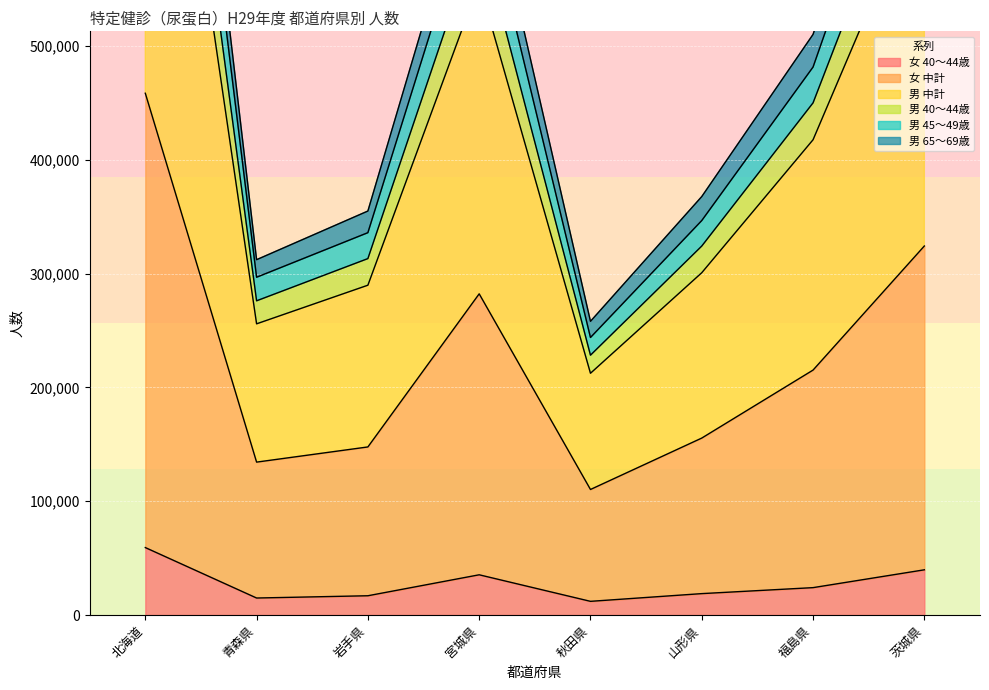

What is the total value across all series at 茨城県?

3277174